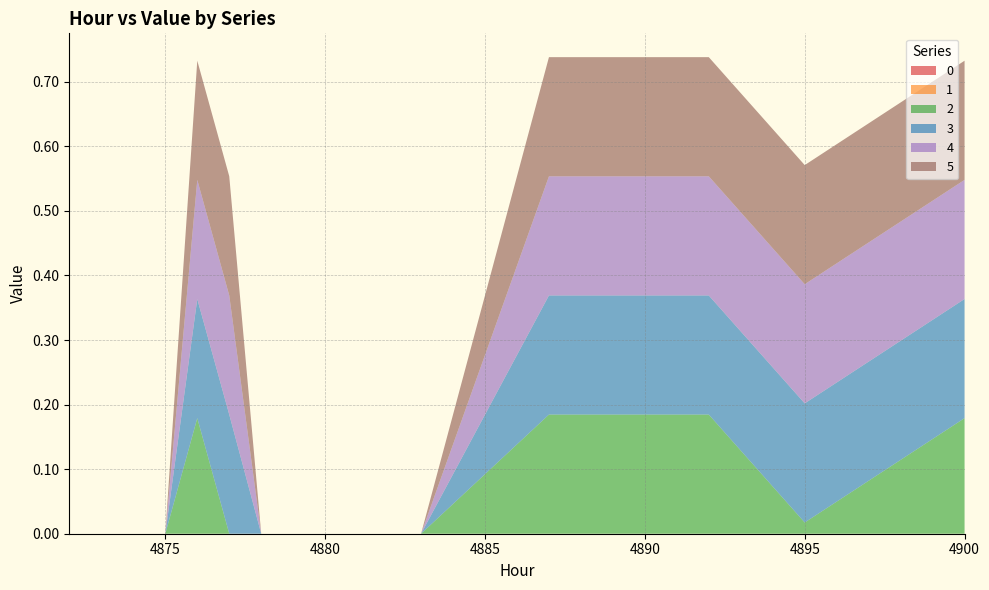

Reading left to right, what are all the values shown in this chart?

0: 4872=0.0	4873=0.0	4874=0.0	4875=0.0	4876=0.0	4877=0.0	4878=0.0	4879=0.0	4880=0.0	4881=0.0	4882=0.0	4883=0.0	4887=0.0	4888=0.0	4889=0.0	4890=0.0	4891=0.0	4892=0.0	4895=0.0	4900=0.0
1: 4872=0.0	4873=0.0	4874=0.0	4875=0.0	4876=0.0	4877=0.0	4878=0.0	4879=0.0	4880=0.0	4881=0.0	4882=0.0	4883=0.0	4887=0.0	4888=0.0	4889=0.0	4890=0.0	4891=0.0	4892=0.0	4895=0.0	4900=0.0
2: 4872=0.0	4873=0.0	4874=0.0	4875=0.0	4876=0.2	4877=0.0	4878=0.0	4879=0.0	4880=0.0	4881=0.0	4882=0.0	4883=0.0	4887=0.2	4888=0.2	4889=0.2	4890=0.2	4891=0.2	4892=0.2	4895=0.0	4900=0.2
3: 4872=0.0	4873=0.0	4874=0.0	4875=0.0	4876=0.2	4877=0.2	4878=0.0	4879=0.0	4880=0.0	4881=0.0	4882=0.0	4883=0.0	4887=0.2	4888=0.2	4889=0.2	4890=0.2	4891=0.2	4892=0.2	4895=0.2	4900=0.2
4: 4872=0.0	4873=0.0	4874=0.0	4875=0.0	4876=0.2	4877=0.2	4878=0.0	4879=0.0	4880=0.0	4881=0.0	4882=0.0	4883=0.0	4887=0.2	4888=0.2	4889=0.2	4890=0.2	4891=0.2	4892=0.2	4895=0.2	4900=0.2
5: 4872=0.0	4873=0.0	4874=0.0	4875=0.0	4876=0.2	4877=0.2	4878=0.0	4879=0.0	4880=0.0	4881=0.0	4882=0.0	4883=0.0	4887=0.2	4888=0.2	4889=0.2	4890=0.2	4891=0.2	4892=0.2	4895=0.2	4900=0.2